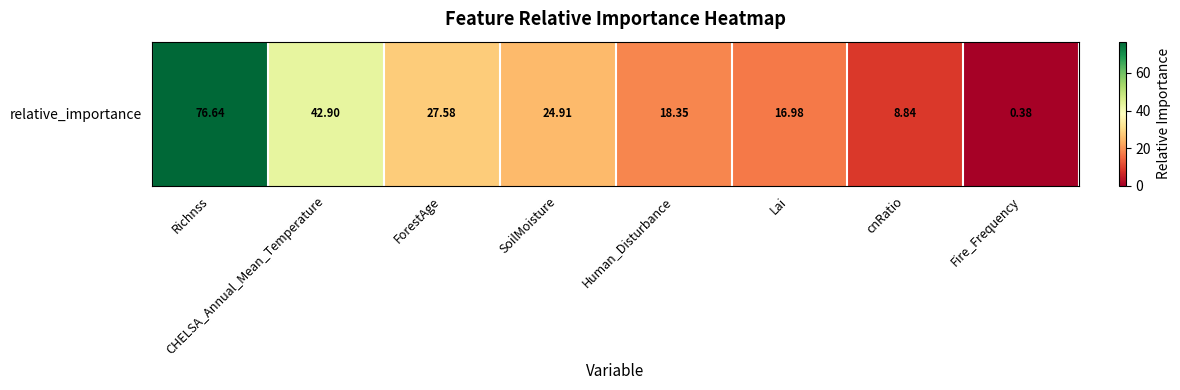

Which category has the highest value across all series?

Richnss